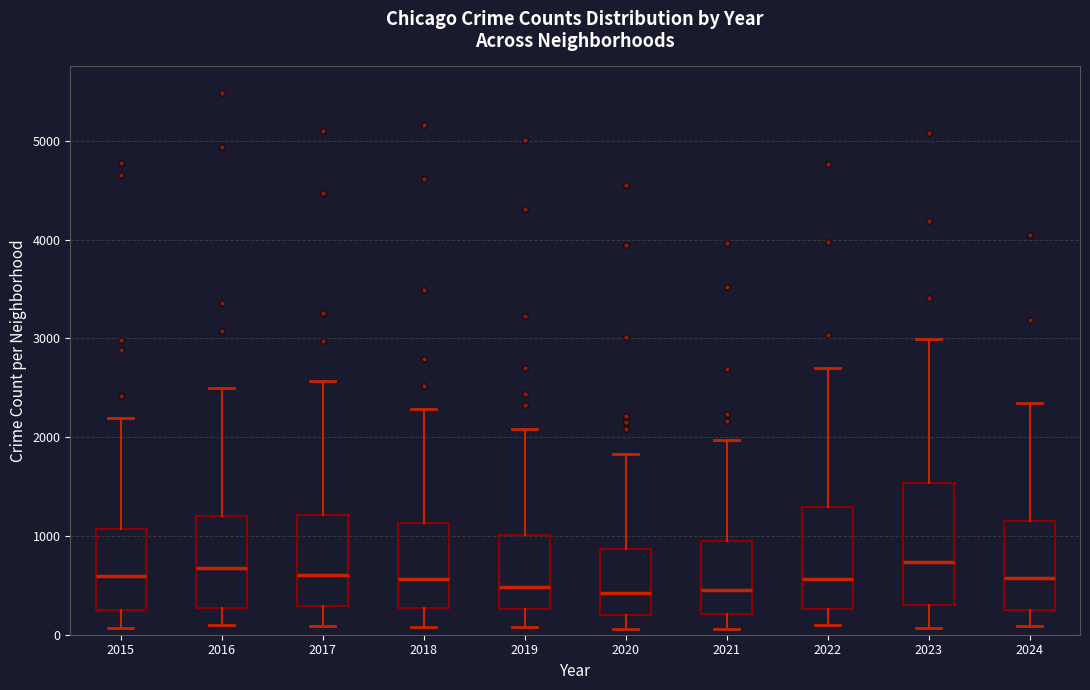

Where does the median line of the box at x = 2020 sit on the y-axis? The values are not printed on the chart, so give them approximately, as read against the axis.

400